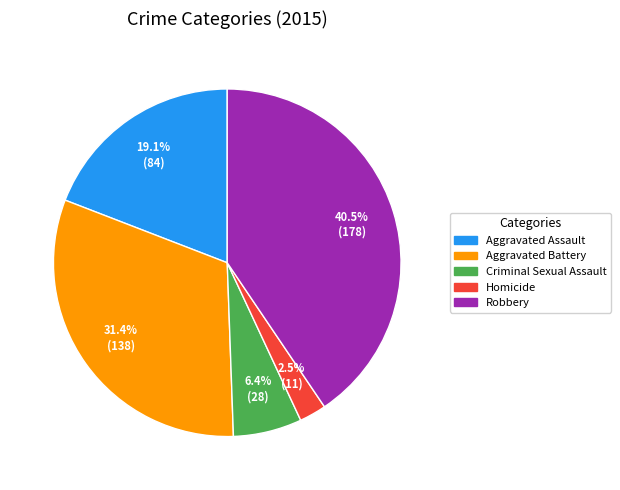

Between Robbery and Aggravated Assault, which is larger?

Robbery